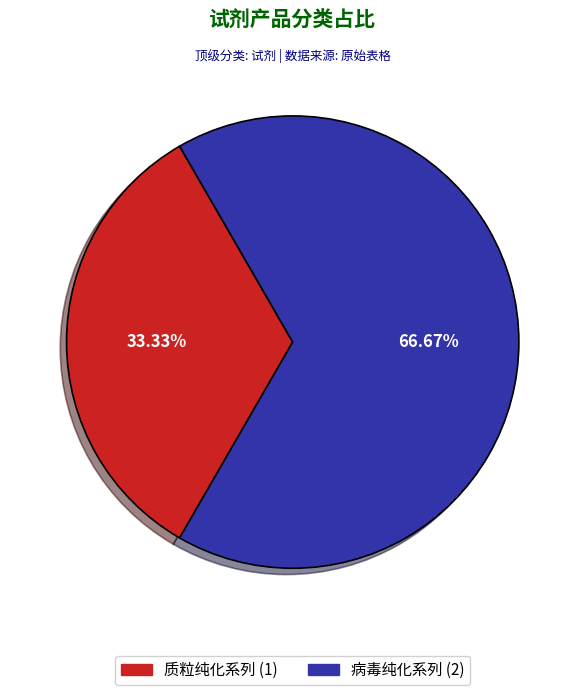

Which category accounts for the majority?

病毒纯化系列